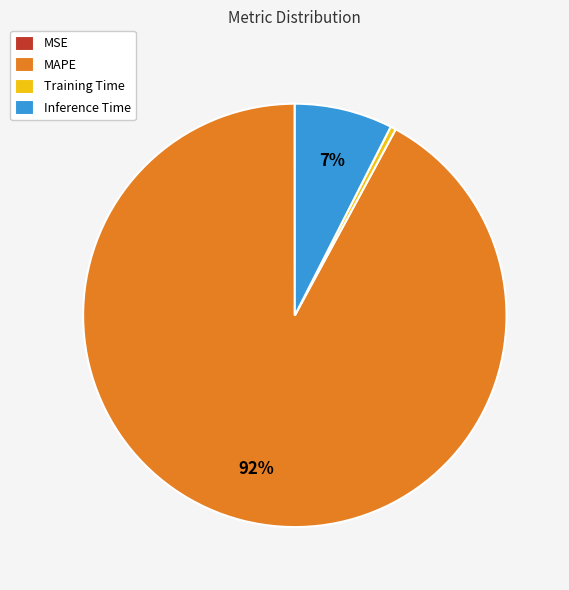

What is the largest slice in the pie chart?

MAPE